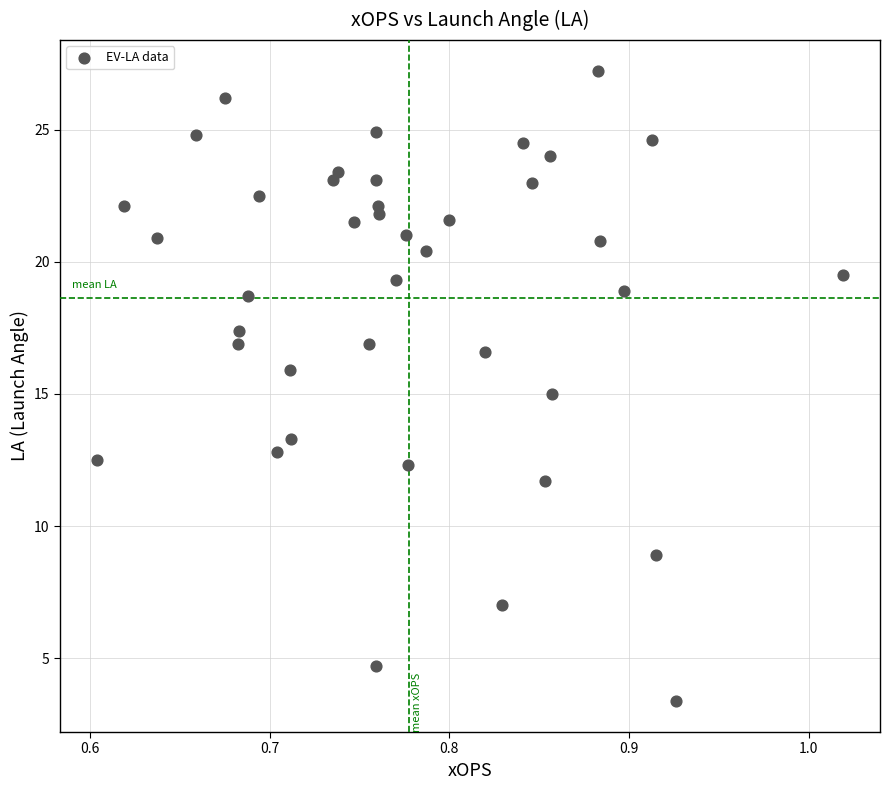

What is the range of Y values (max minus min)?

23.8